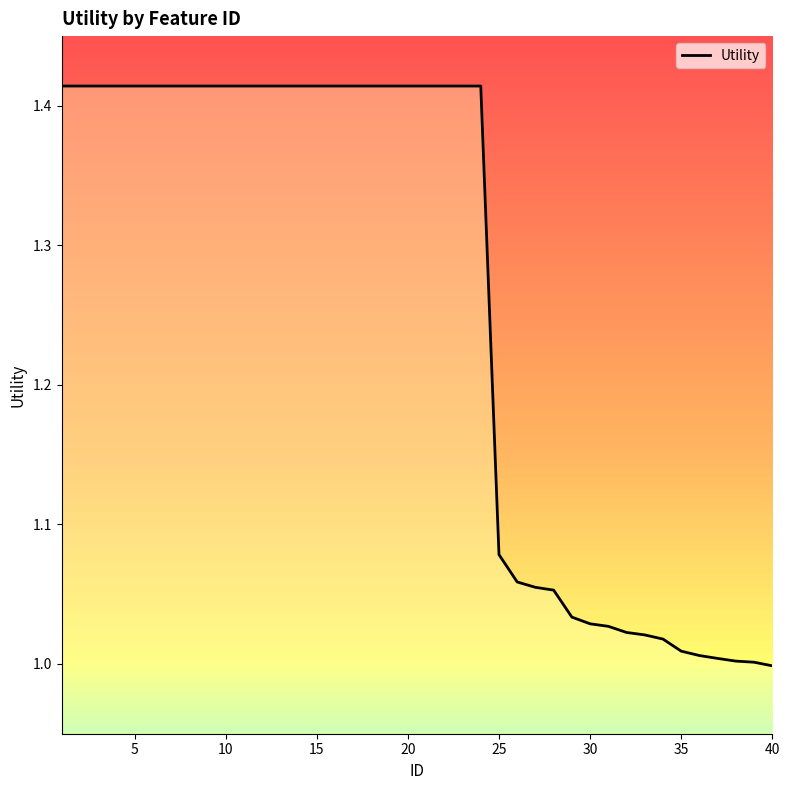

What is the difference between the maximum and minimum values?

0.4